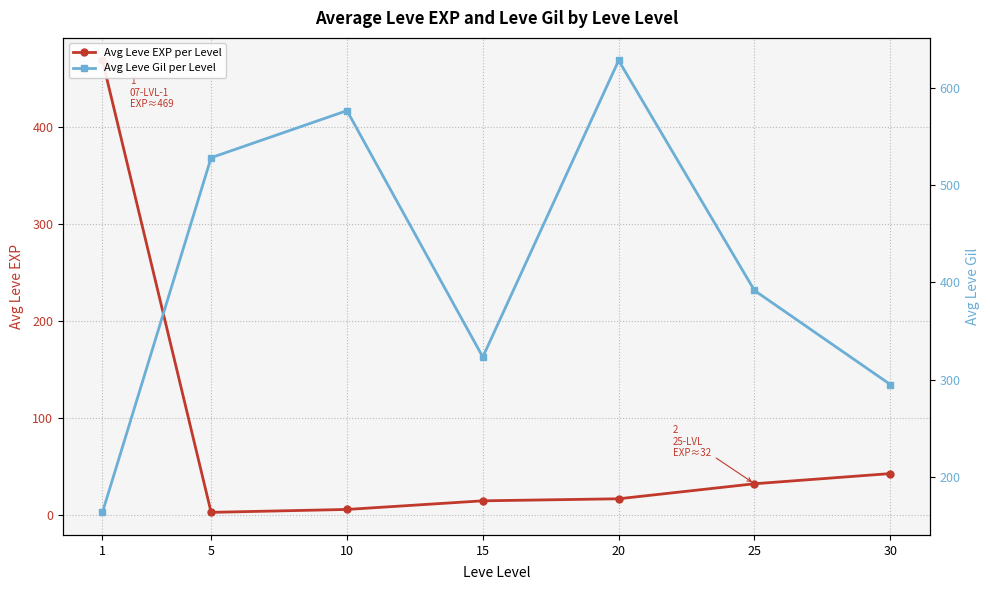

True or false: Avg Leve EXP per Level has more than 2 points higher than both neighbors.

False